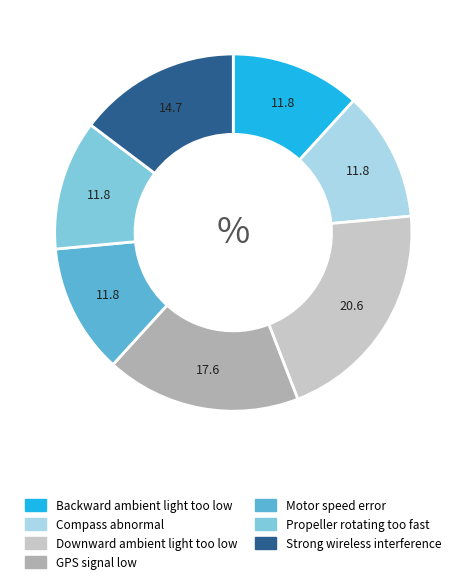

Combined, do Backward ambient light too low and Propeller rotating too fast account for over 50%?

No